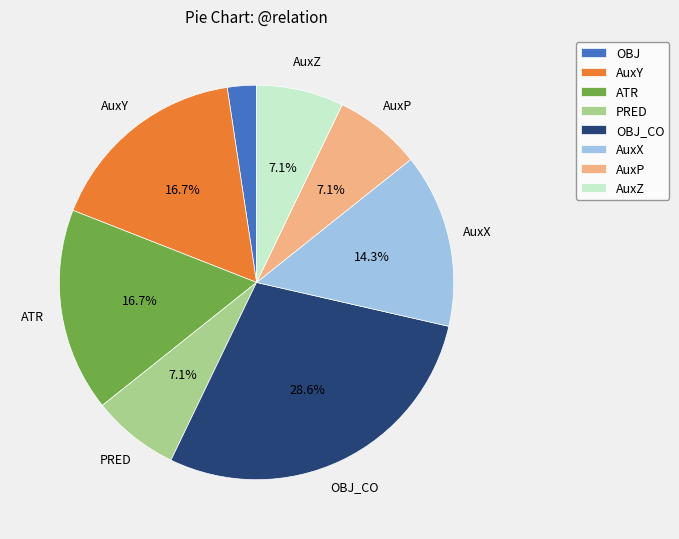

Is it true that ATR is 17% of the pie?

True